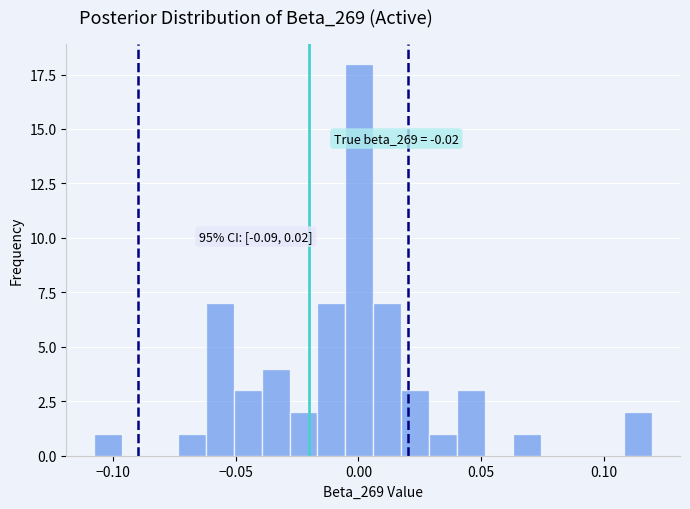

Around what value on the x-axis is the tallest bar? Give the approximate position of its centre, as read against the axis.

0.000